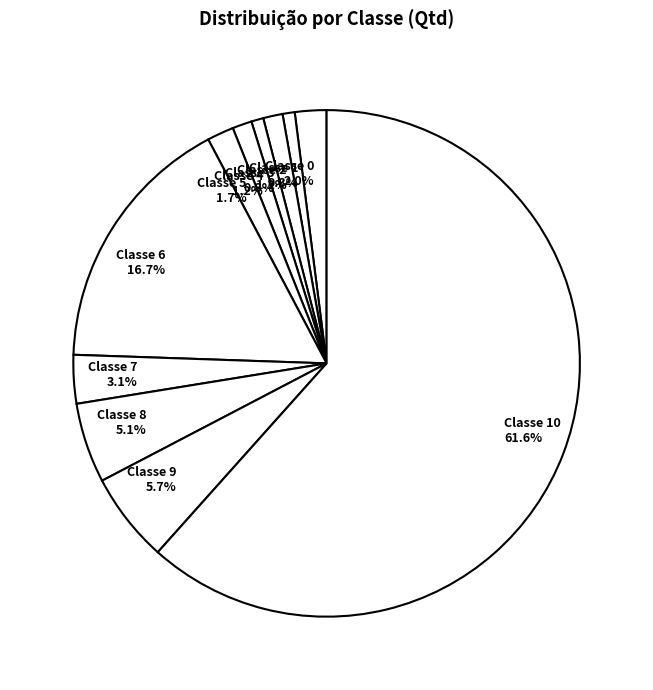

Between Classe 7 and Classe 4, which is larger?

Classe 7